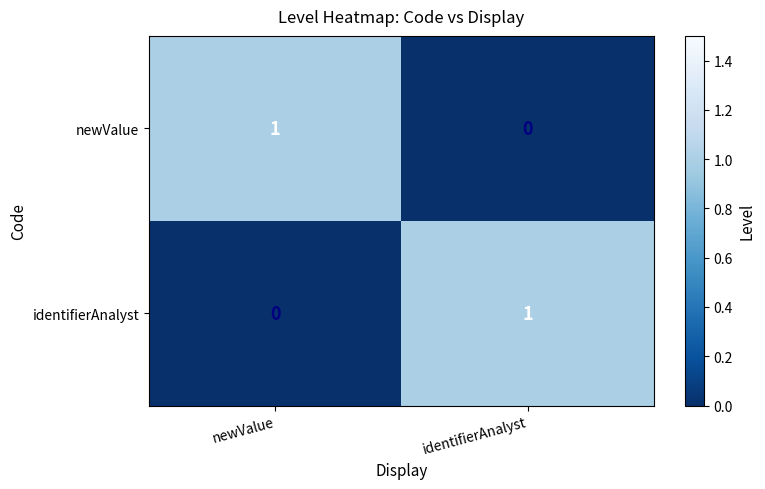

At which label does identifierAnalyst reach its peak?

identifierAnalyst